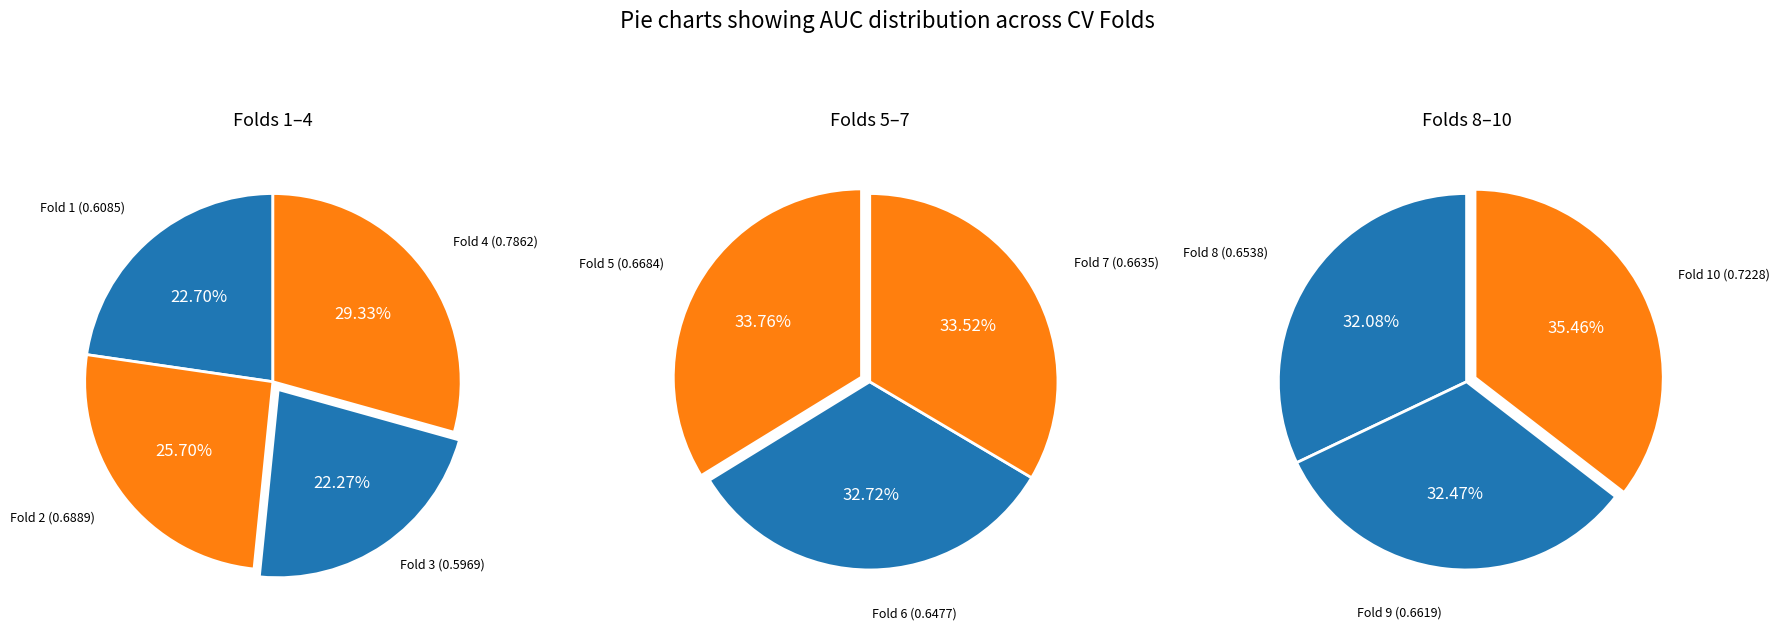

Which category has the smallest portion of the pie?

3